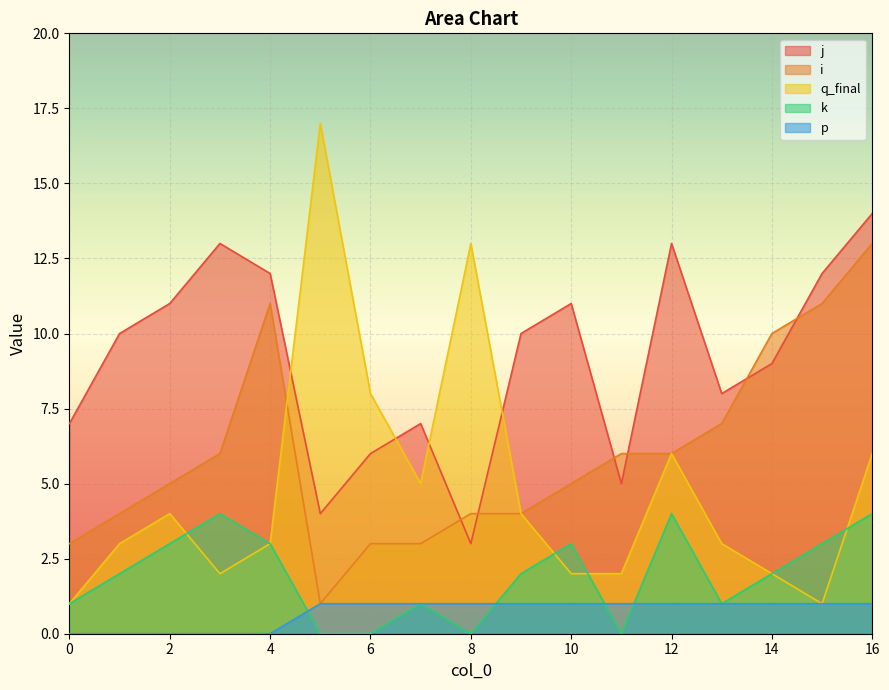

Is it true that p equals 0 at 3?

True